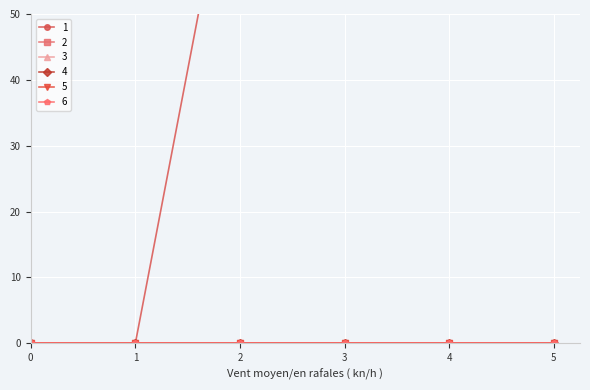

Which has a higher value, 1 or 2?

2